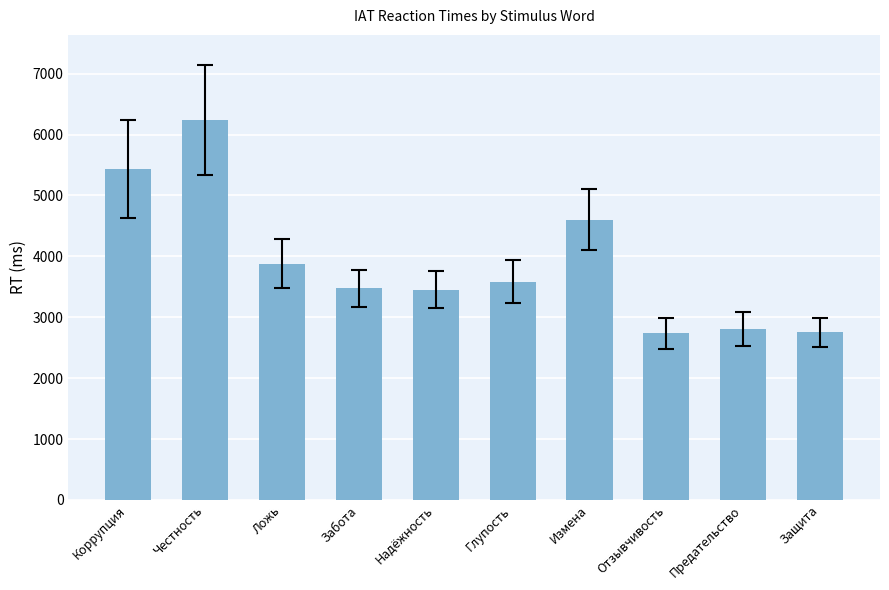

What is the maximum value shown in the chart?

6236